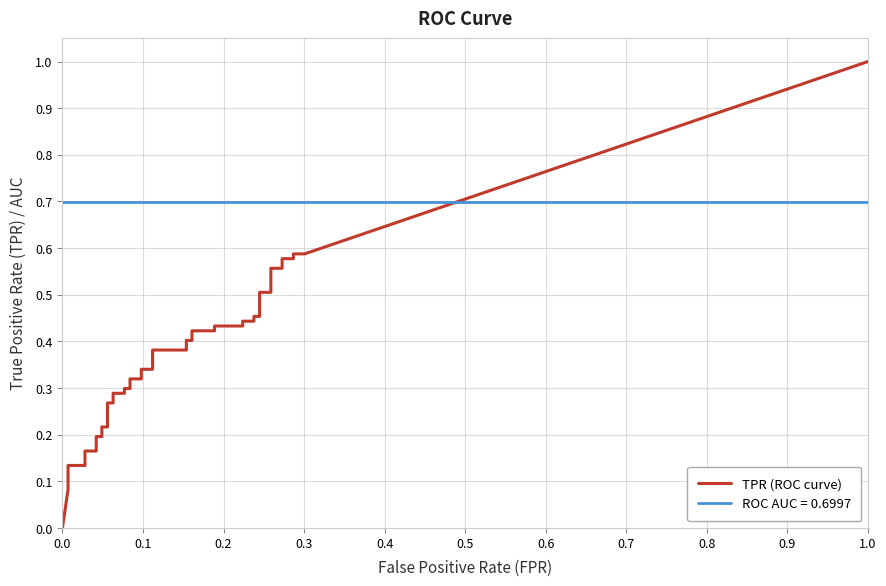

What is the sum of all tpr values?

14.1